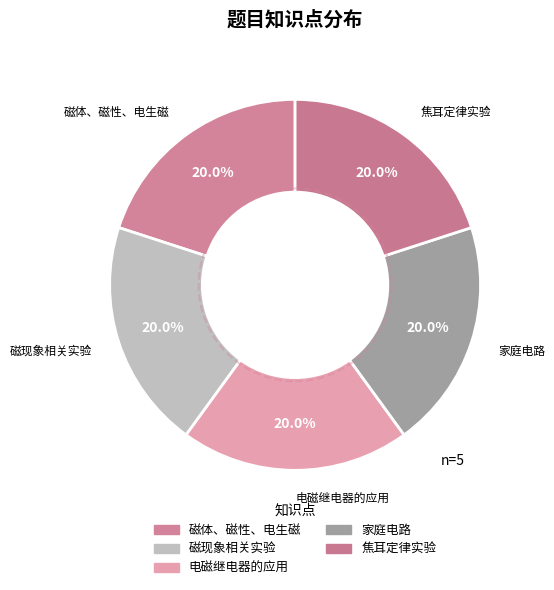

How many slices are in this pie chart?

5